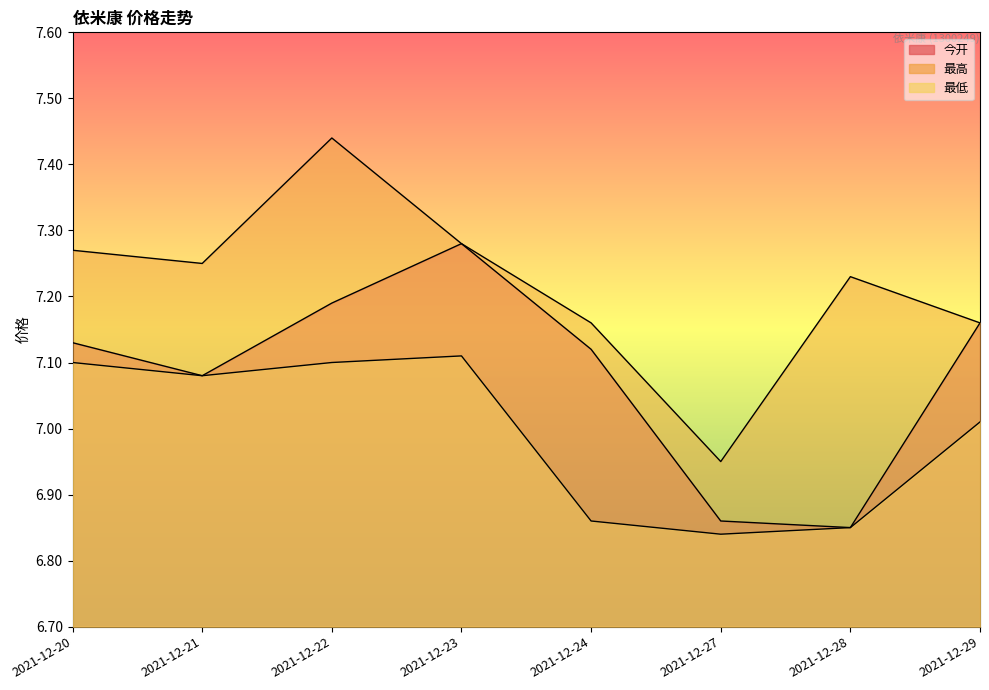

How many values in the 最低 series are below 7?

3